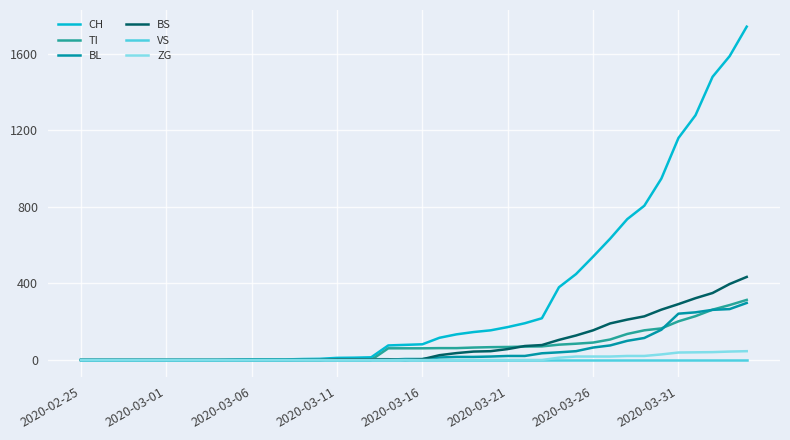

What is the average value of the CH series?

329